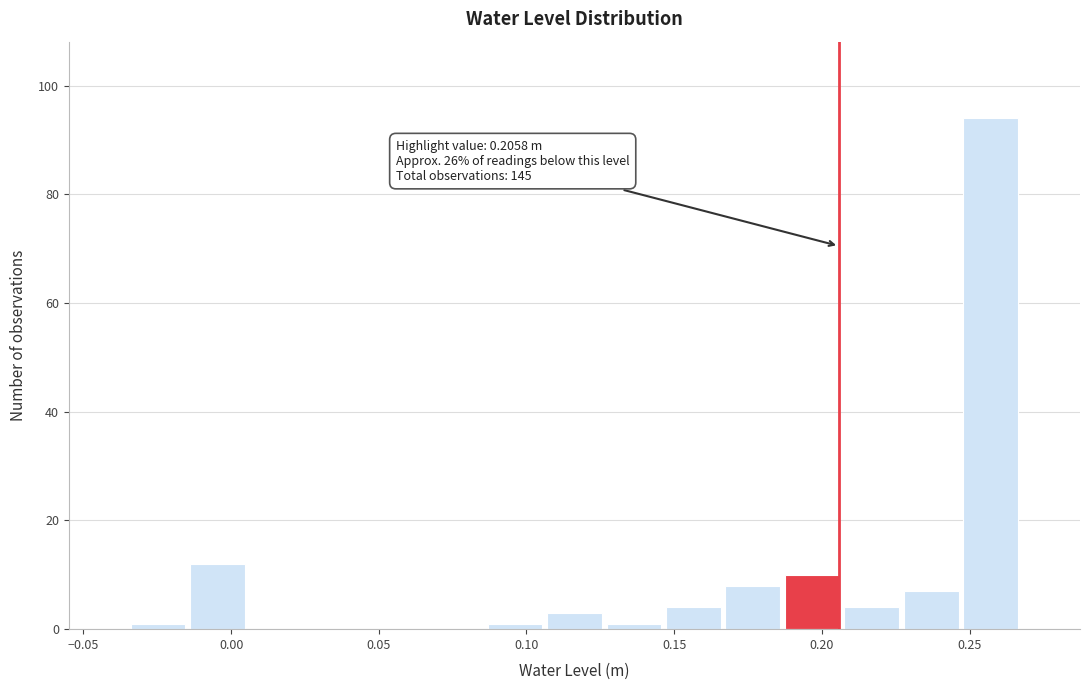

Which range on the x-axis has the tallest bar?

0.245 to 0.265